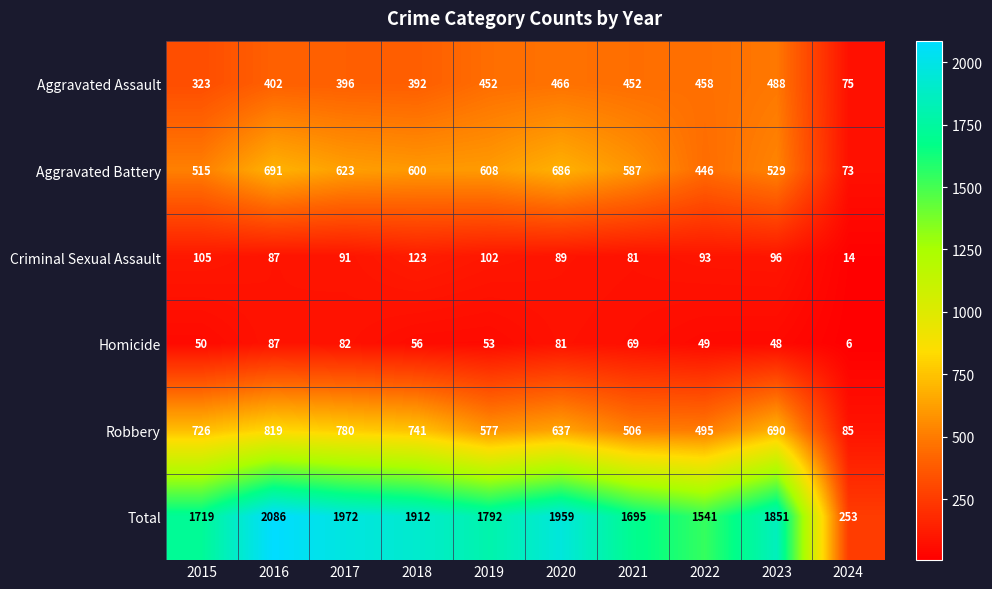

Which series has the largest range (max minus min)?

Total